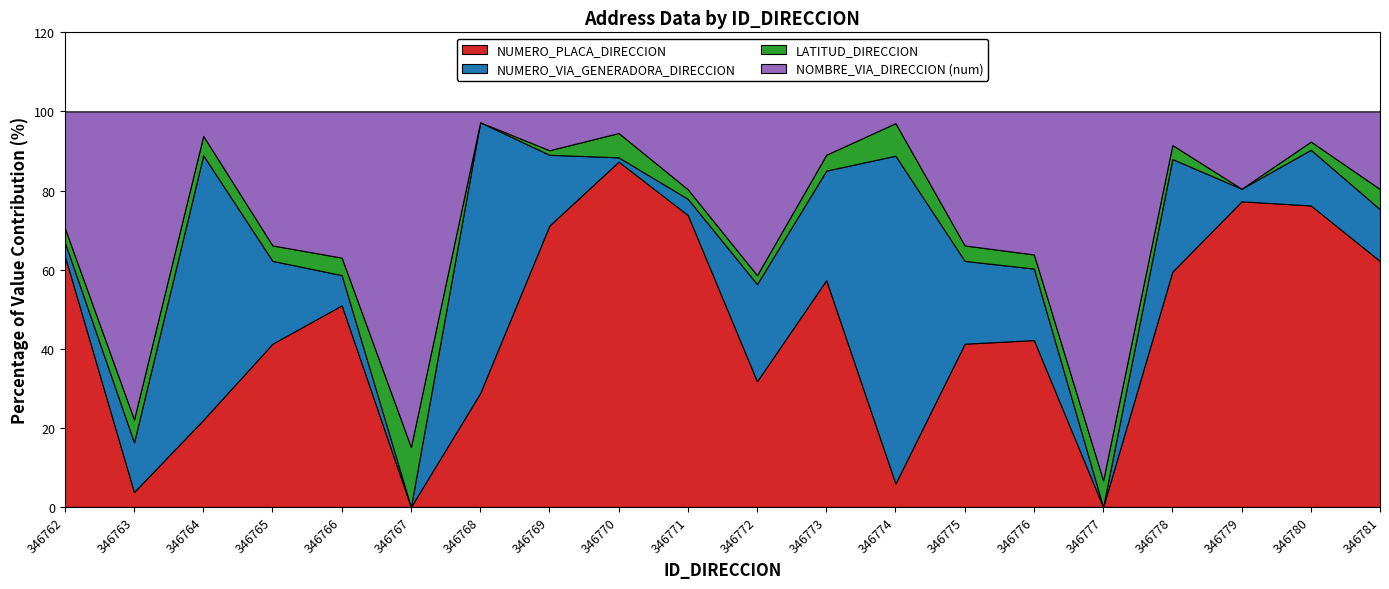

After their last crossing, which series has the higher values: NUMERO_PLACA_DIRECCION or LATITUD_DIRECCION?

NUMERO_PLACA_DIRECCION